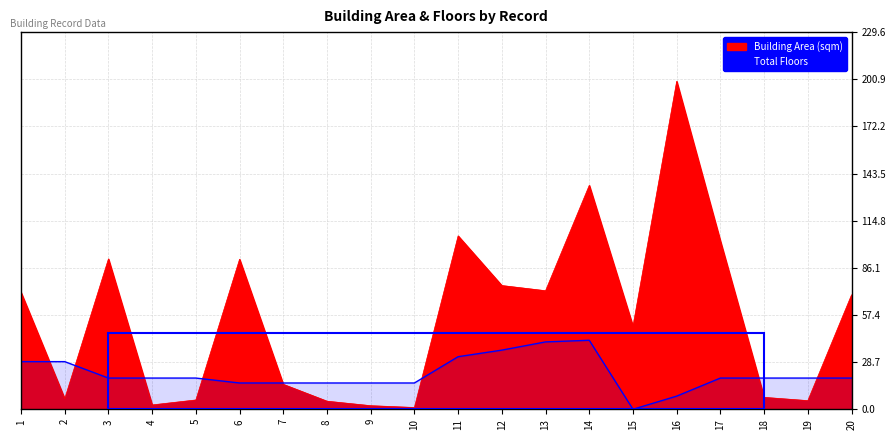

What is the difference between the Total Floors values at 12 and 15?

36.0